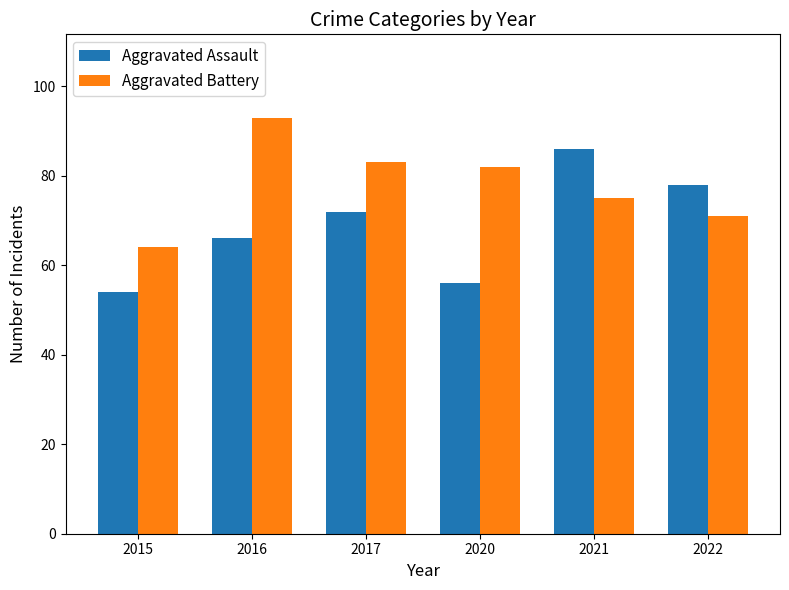

What is the minimum value for Aggravated Assault?

54